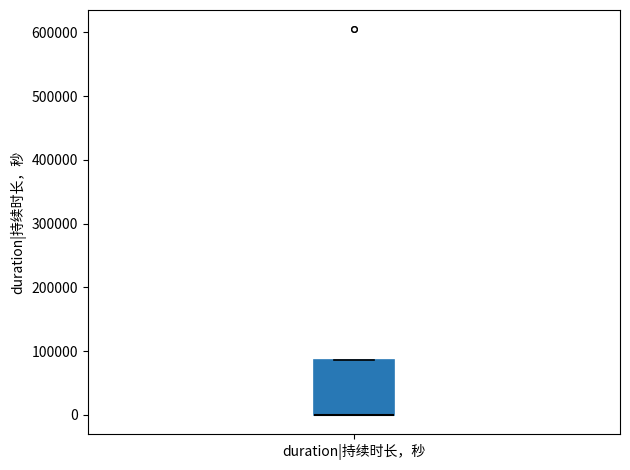

Read this box plot against the y-axis: the position of the median line, the range covered by the box, and the ends of both whiskers. The values are not printed on the chart, so give them approximately, as read against the axis.

median 0 (drawn on the box's lower edge), box 0 to 90000, whiskers 0 to 90000